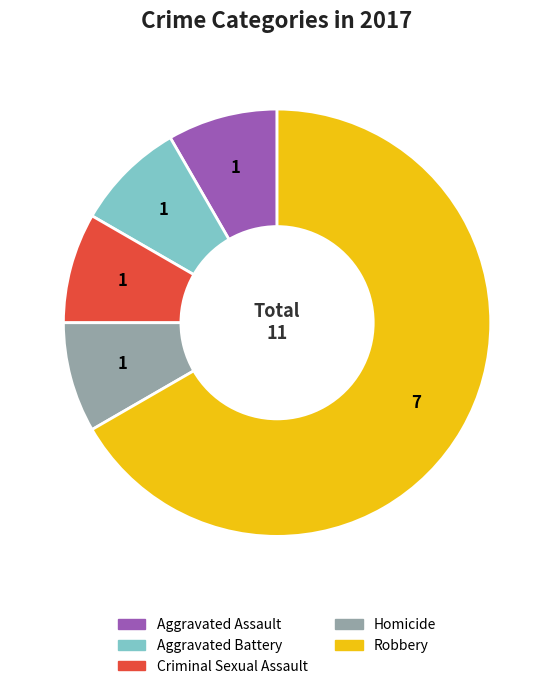

Which slice is the largest?

Robbery